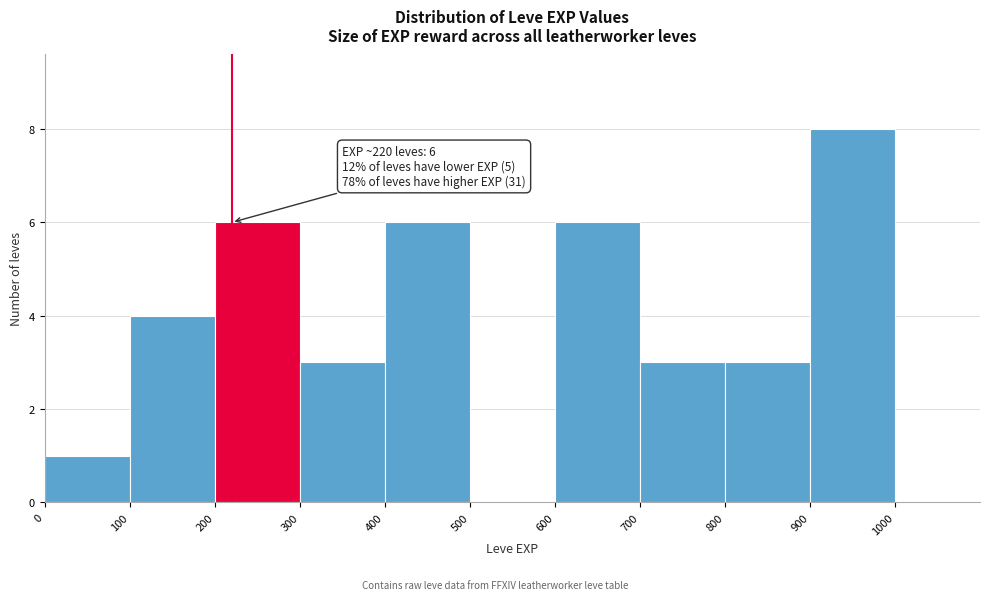

Over which range of the x-axis is the bar tallest?

900 to 1000